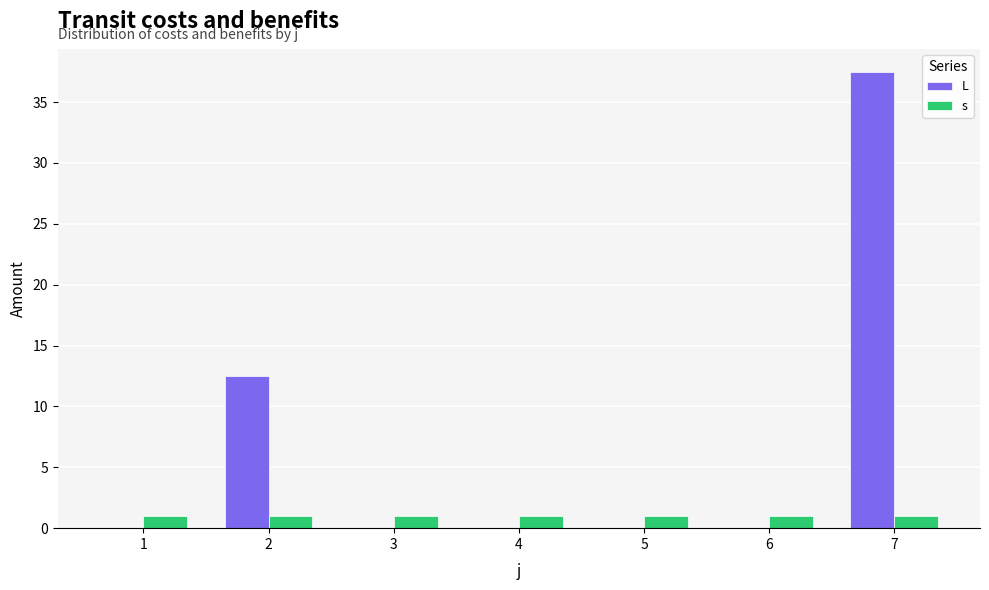

The s series shows 1.0 at 6. True or false?

True